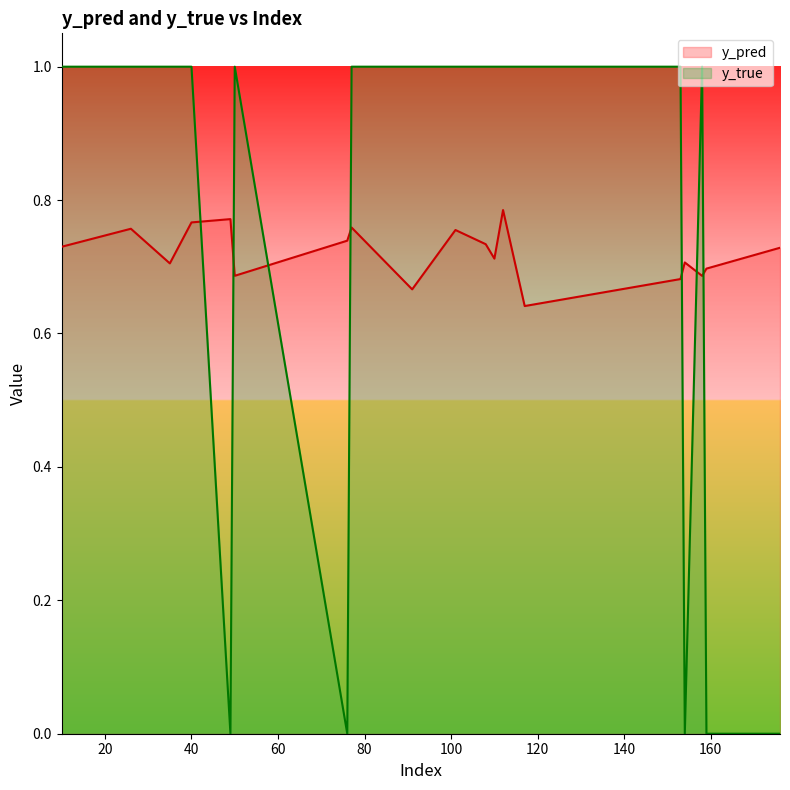

What is the value of the y_pred point at the 19th from the left?

0.7